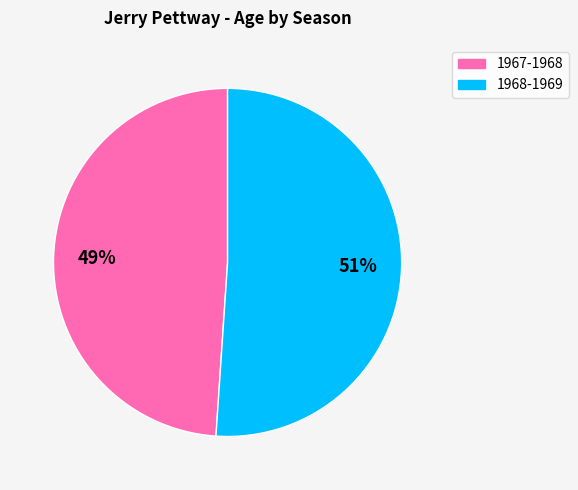

Count the number of slices in the pie.

2